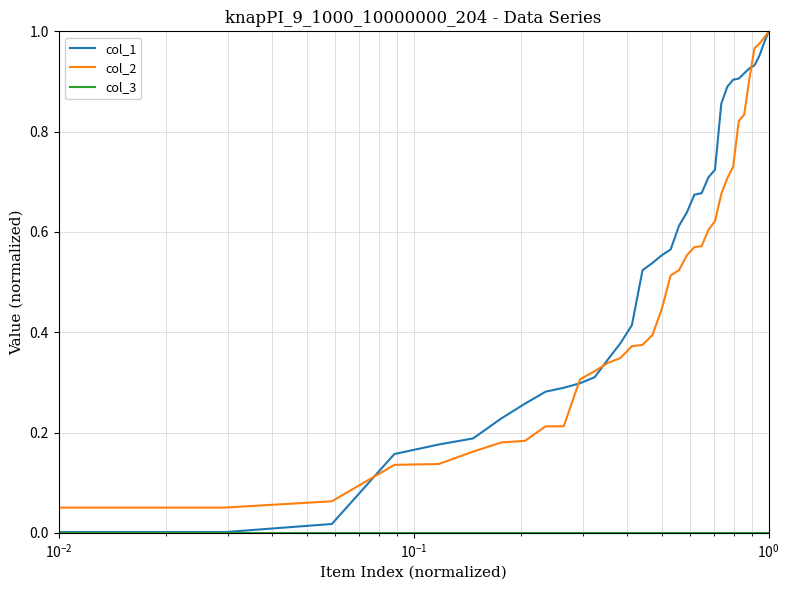

Which series has the largest total across all categories?

col_1